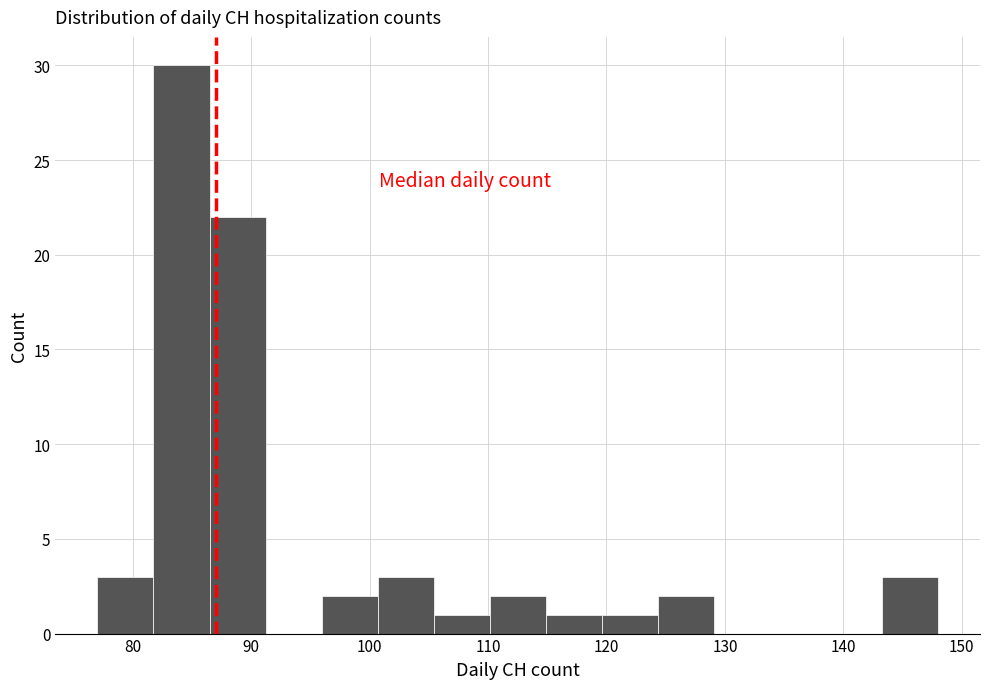

Which range on the x-axis has the tallest bar?

82 to 86